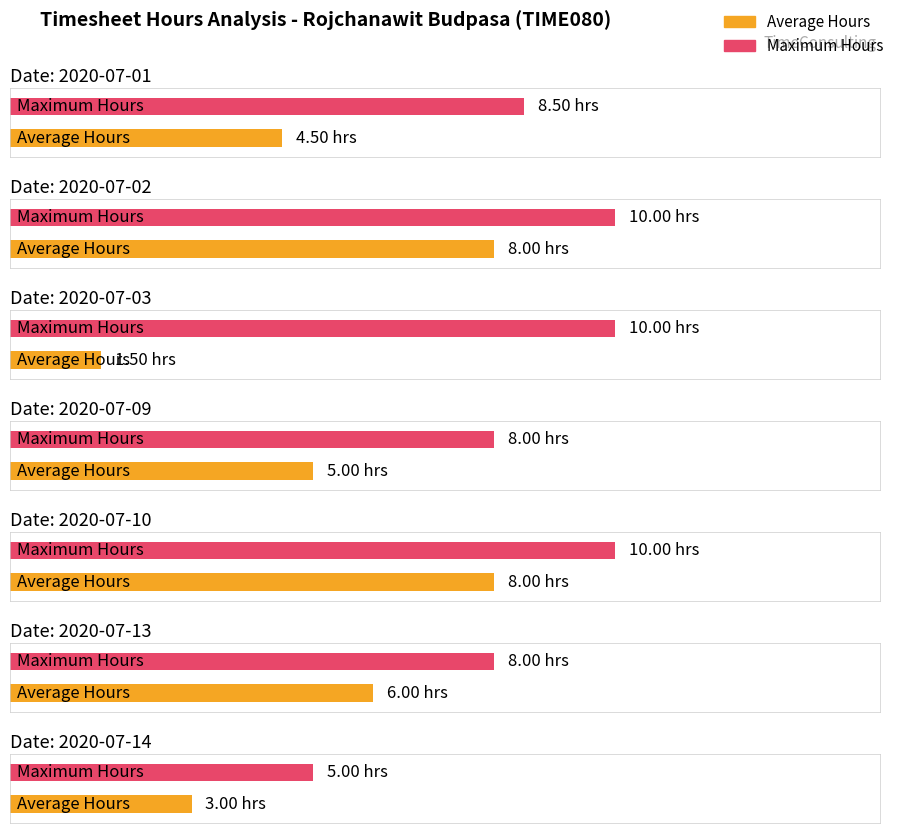

Which category has the lowest value across all series?

2020-07-03